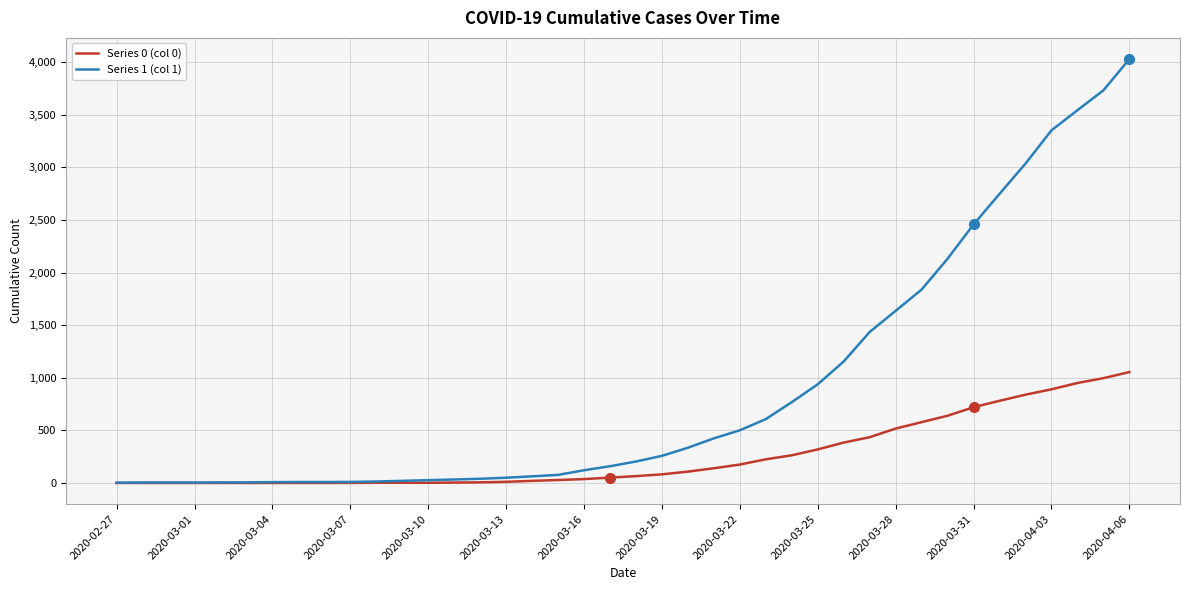

What is the maximum value shown in the chart?

4028